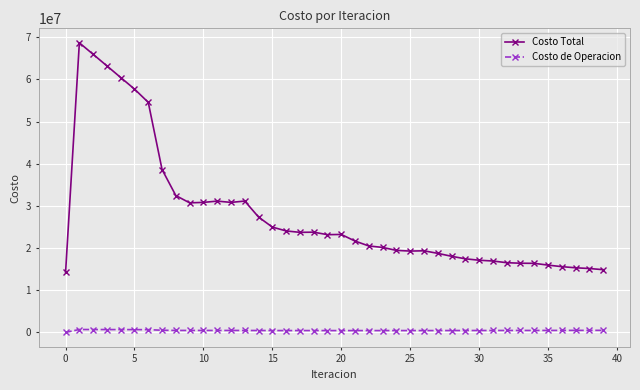

True or false: Costo Total has more than 0 points higher than both neighbors.

True